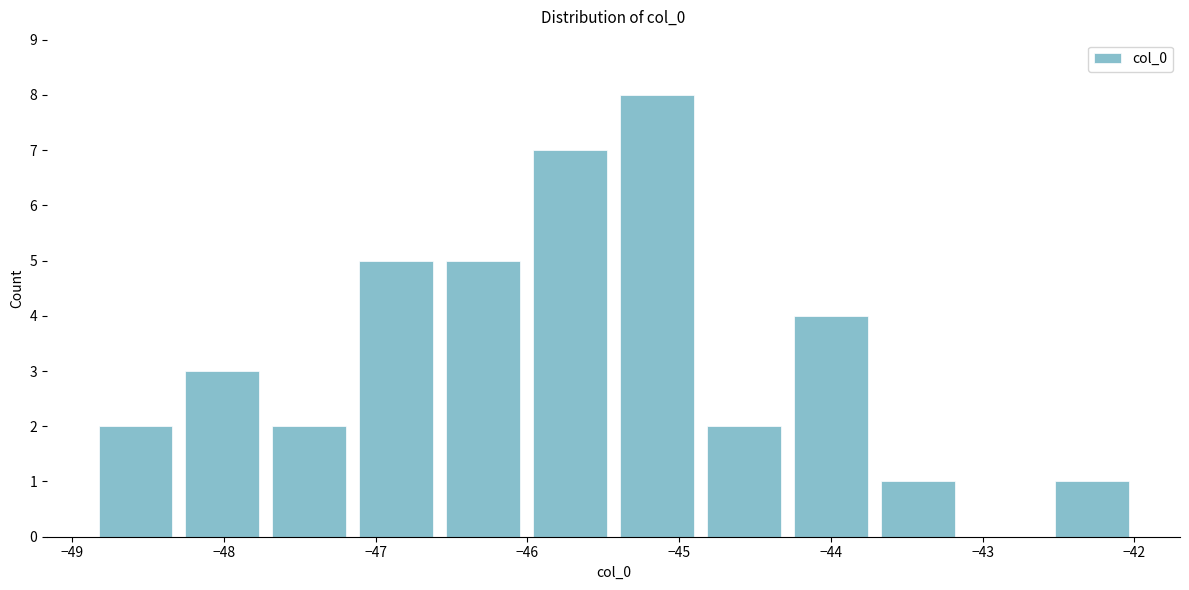

Over which range of the x-axis is the bar tallest?

-45.4 to -44.9